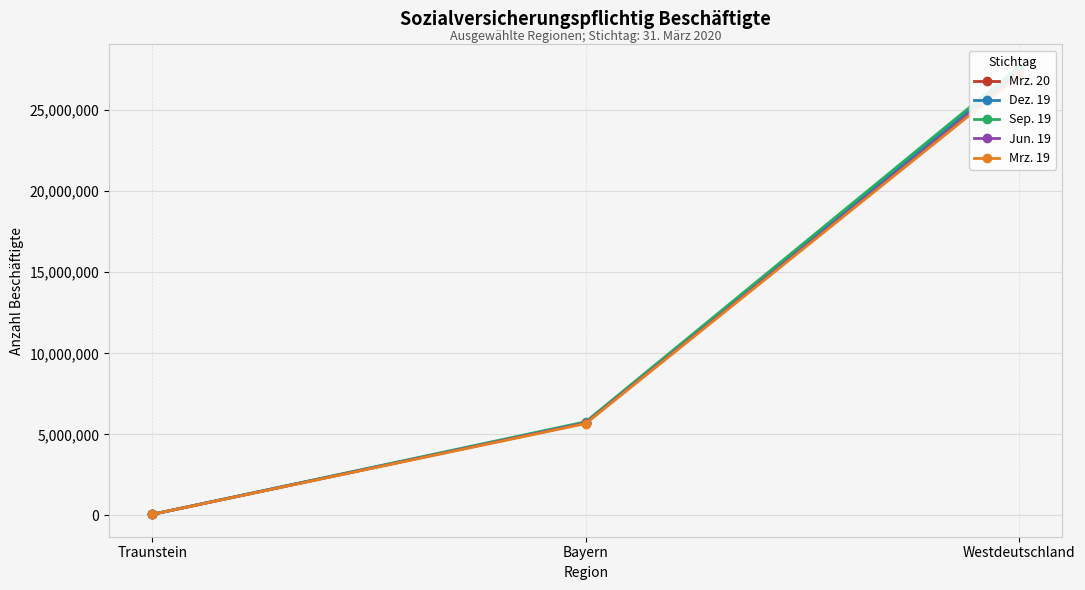

Reading left to right, list all the values displayed in this chart.

Mrz. 20: Traunstein=69172	Bayern=5724657	Westdeutschland=27441554
Dez. 19: Traunstein=69340	Bayern=5730037	Westdeutschland=27509686
Sep. 19: Traunstein=70153	Bayern=5778969	Westdeutschland=27669269
Jun. 19: Traunstein=69051	Bayern=5702850	Westdeutschland=27223430
Mrz. 19: Traunstein=68266	Bayern=5667903	Westdeutschland=27137976